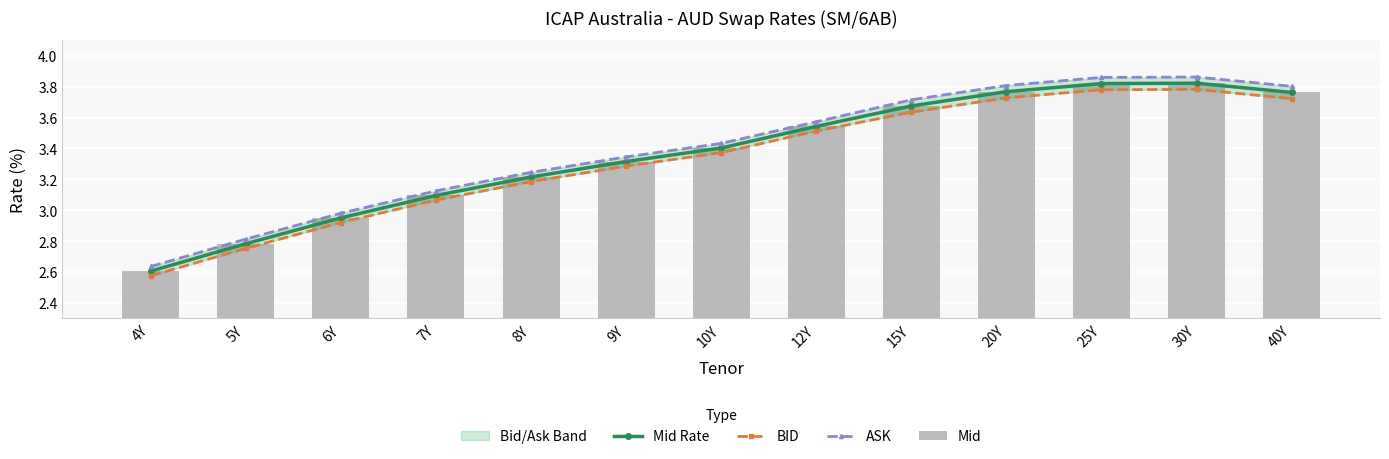

What is the label of the 8th bar from the left?

12Y